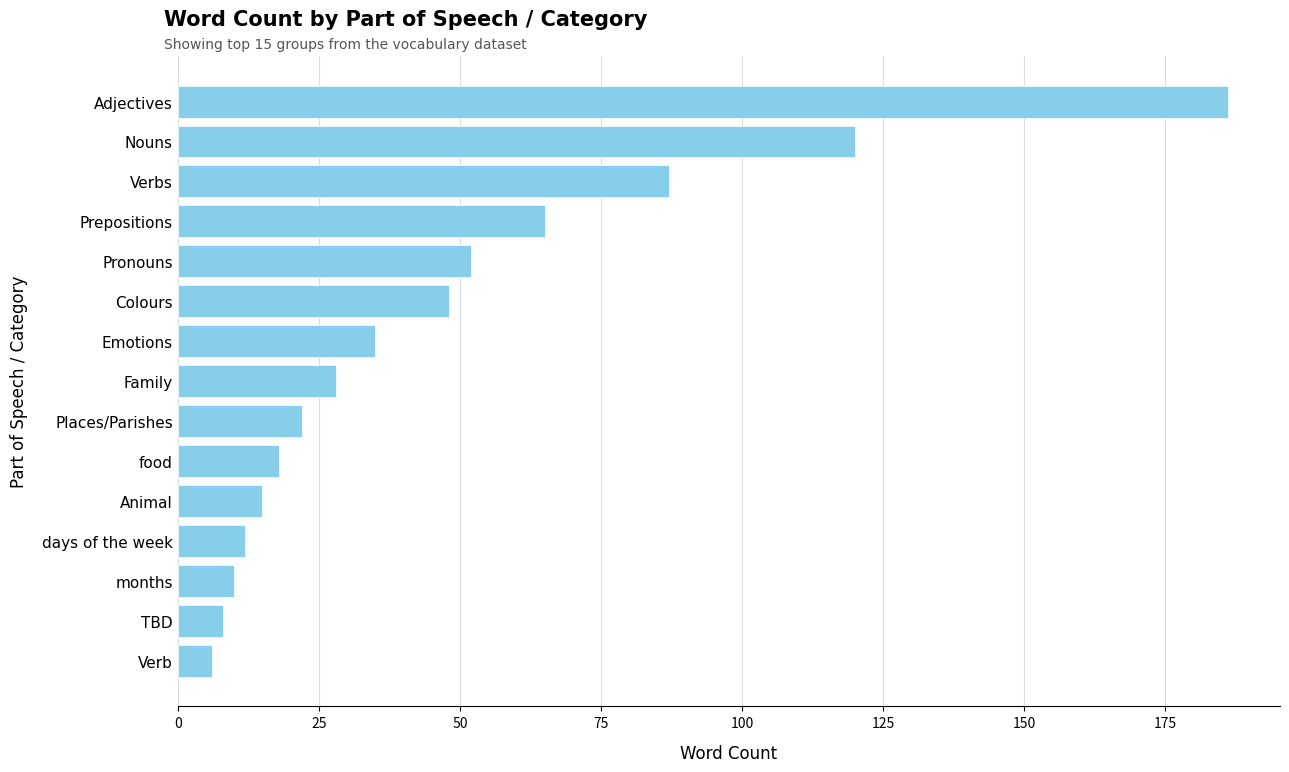

How many data points are less than 28?

7